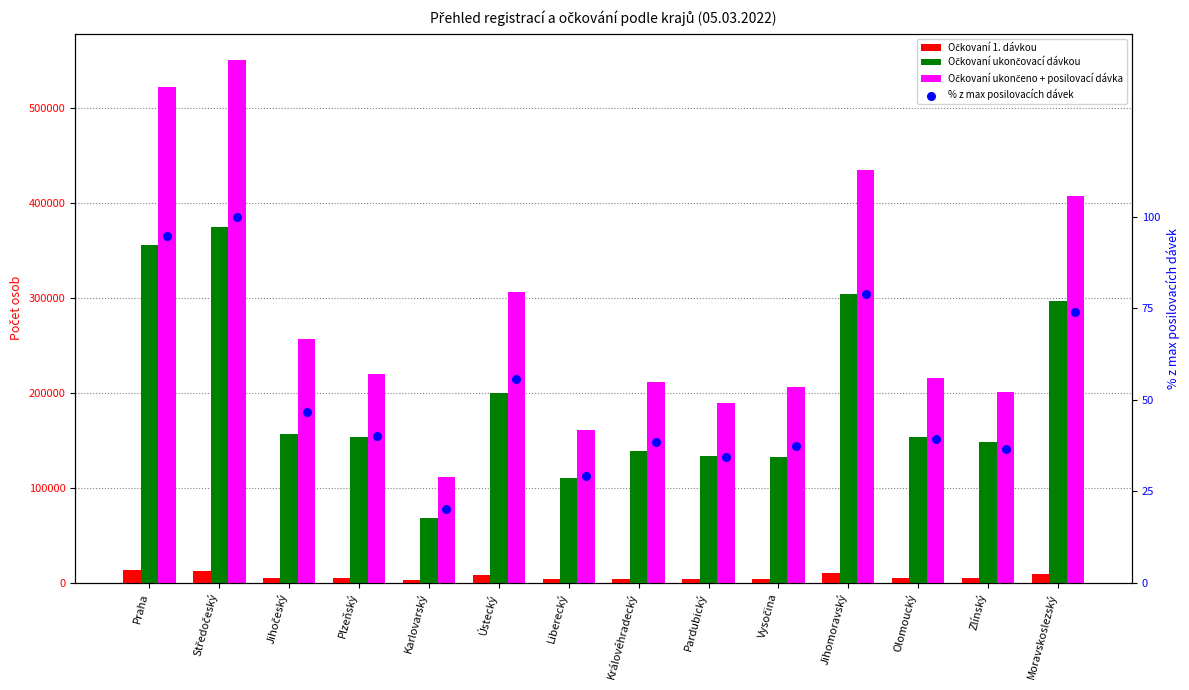

Which series contains the lowest Y value?

% z max posilovacích dávek